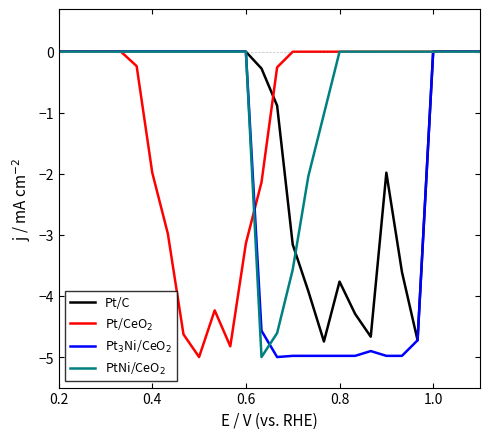

At how many categories does at least one series exceed -3?

28